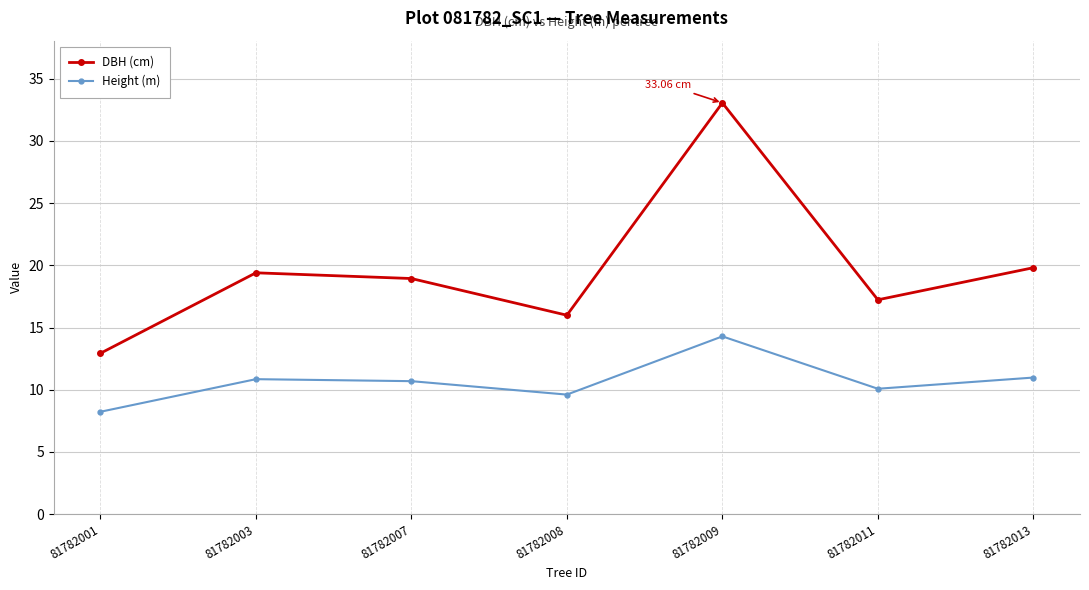

What is the sum of the DBH (cm) values at 81782008 and 81782009?

49.1